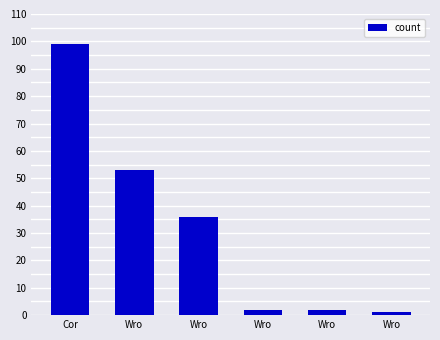

The value at Cor is 99. True or false?

True